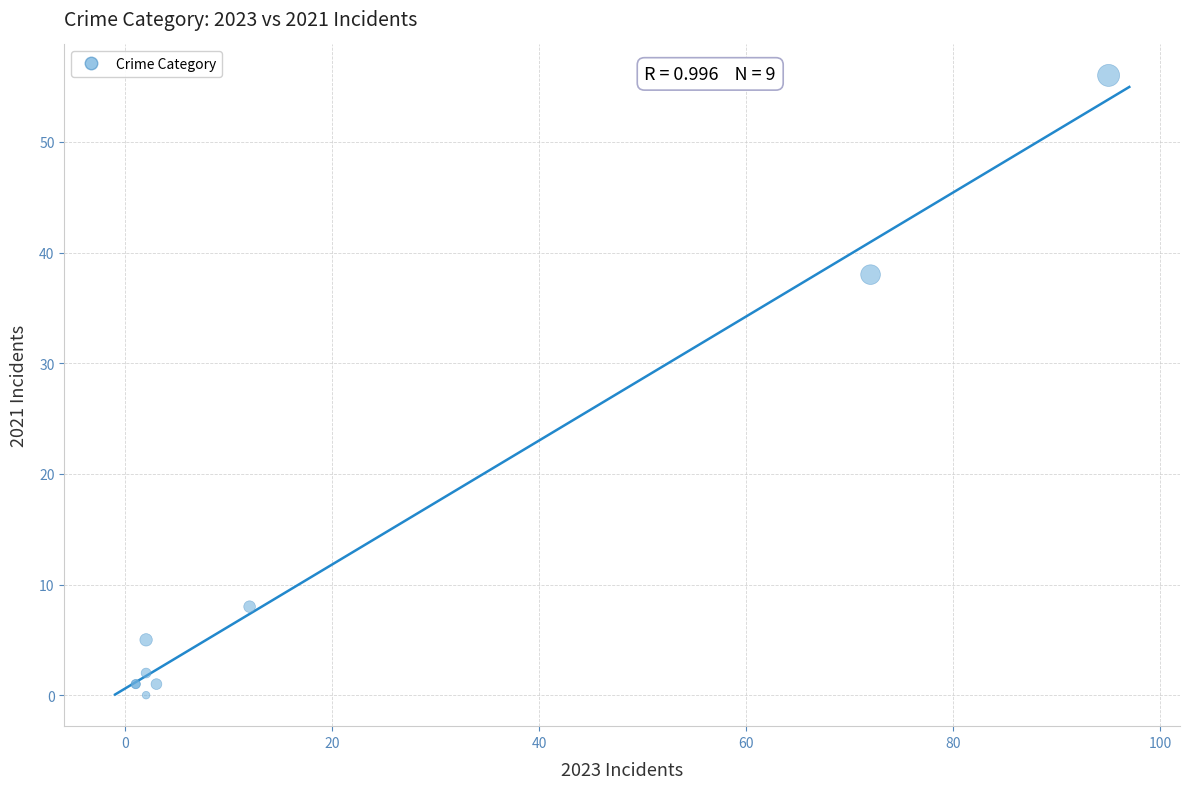

What Y value in the scatter plot is closest to 28?

38